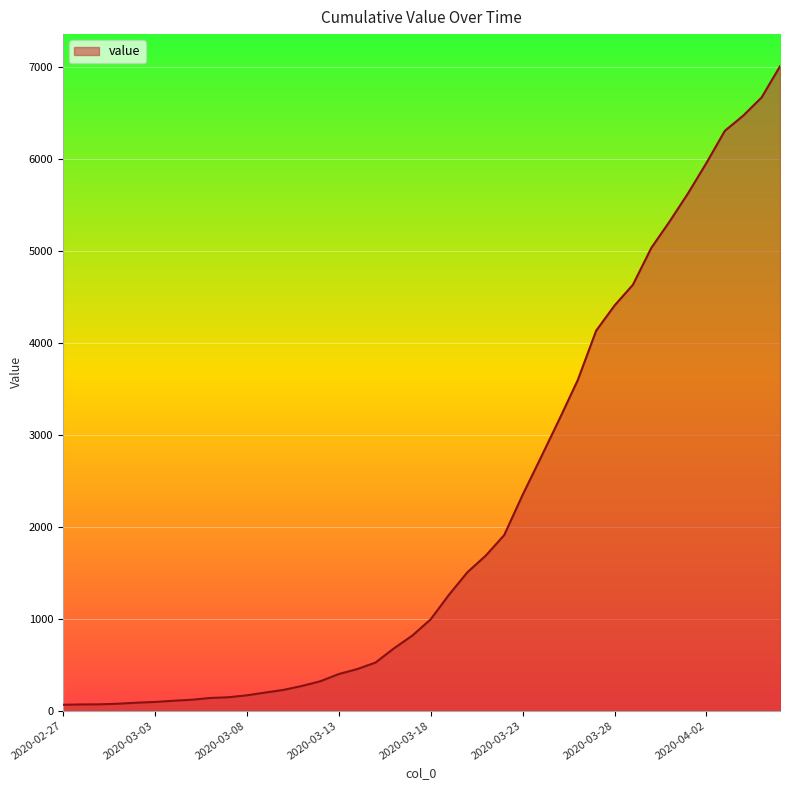

What is the difference between the maximum and minimum values?

6940